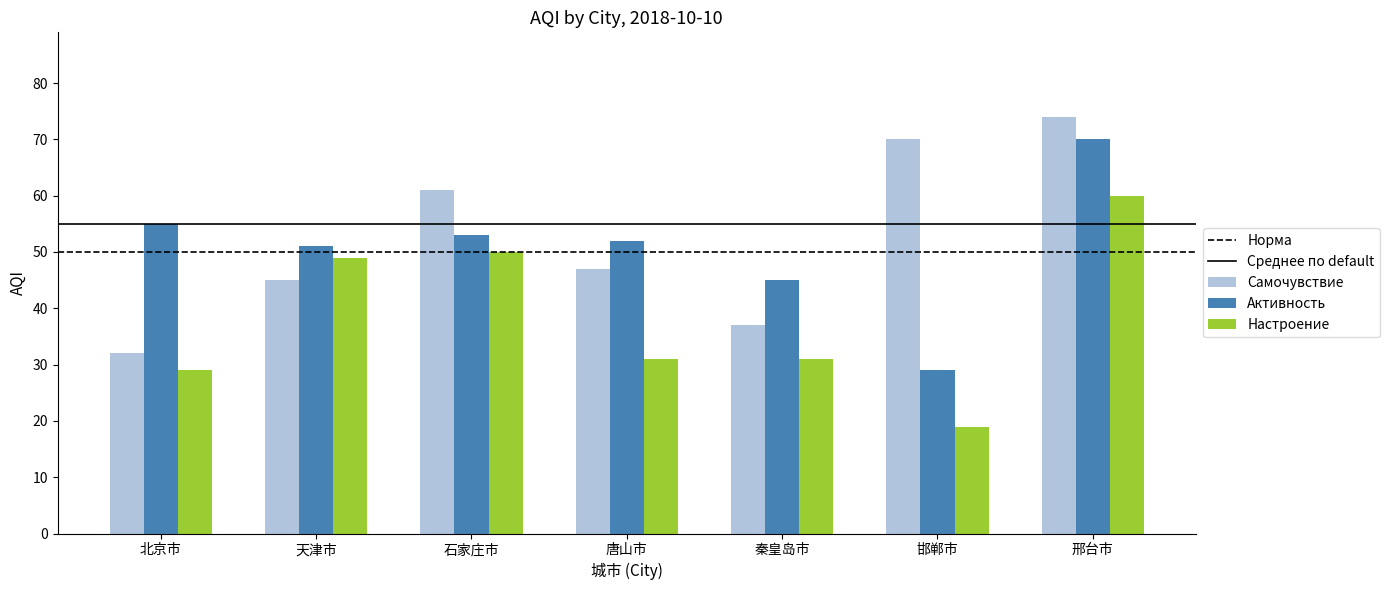

The Активность series shows 29 at 邯郸市. True or false?

True